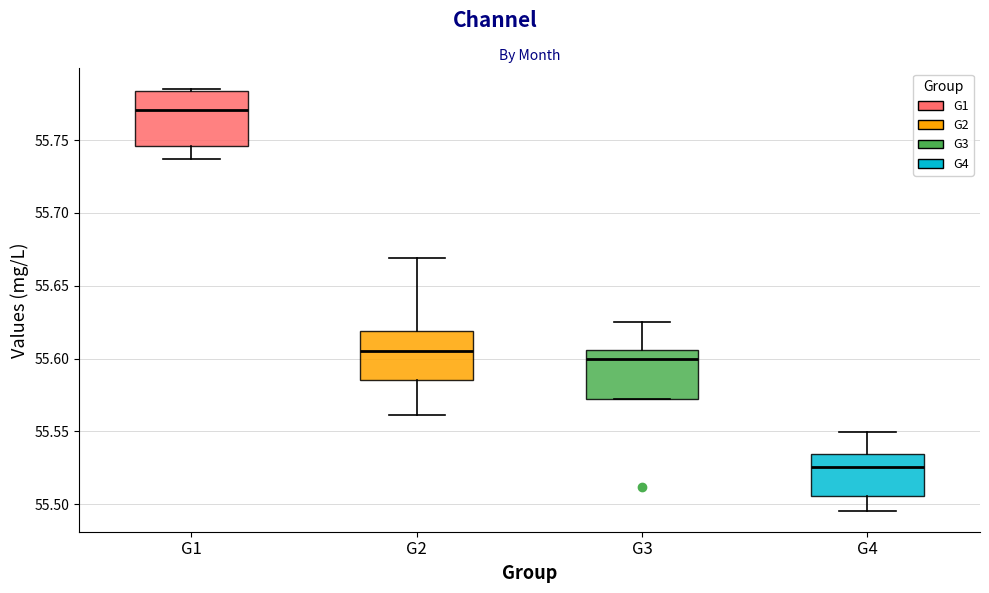

Which box's median line is the highest?

G1